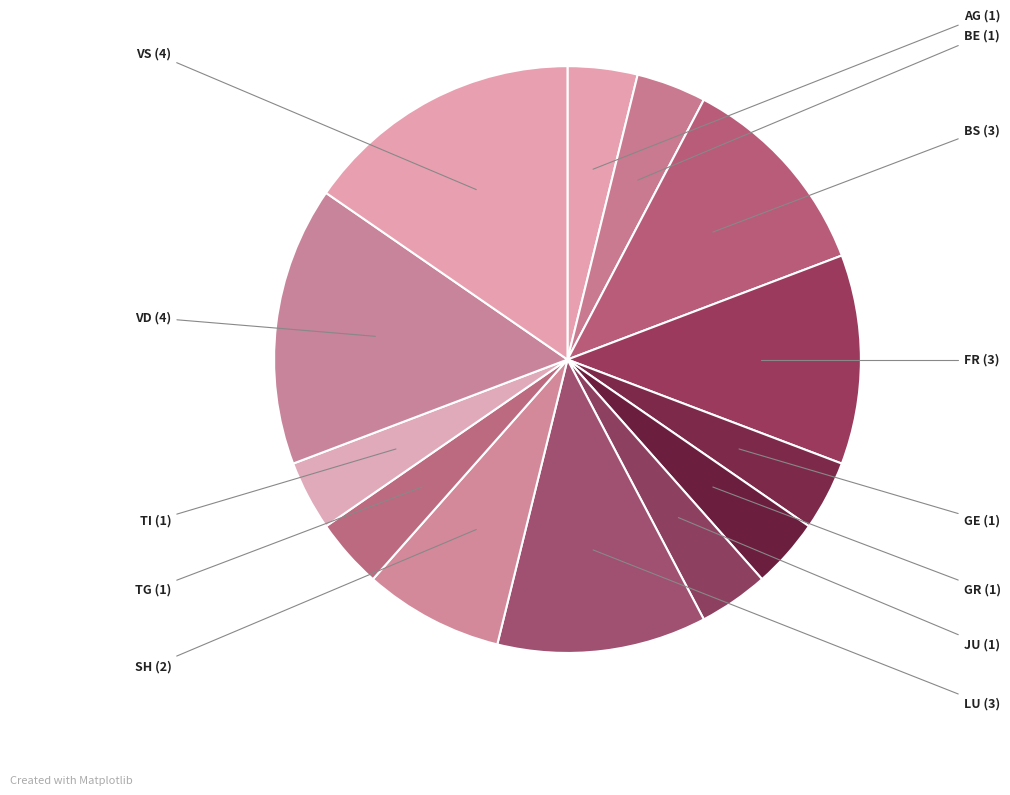

Combined, do TG and BS account for over 50%?

No